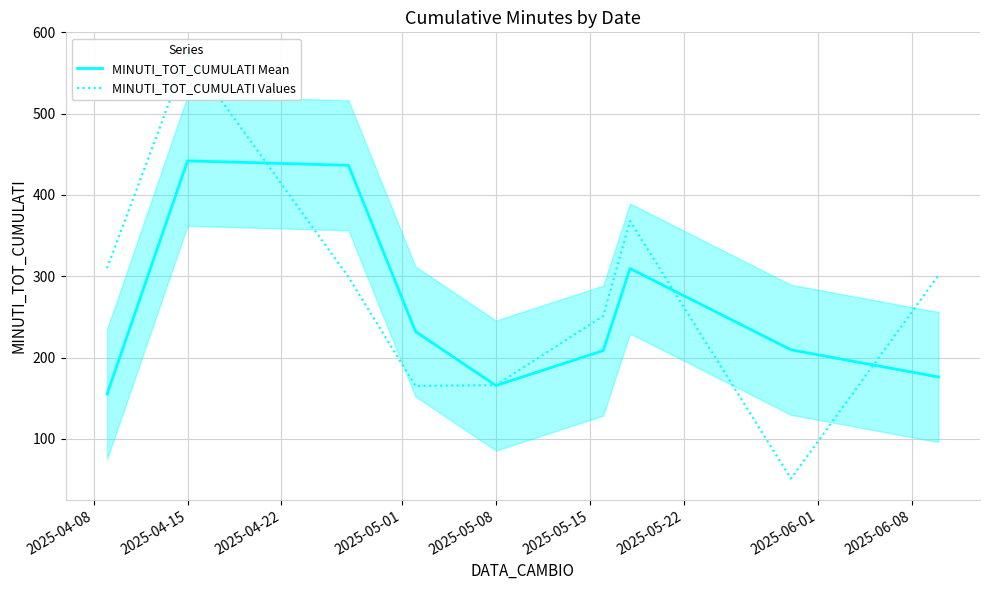

The MINUTI_TOT_CUMULATI Mean series shows 115.5 at 2025-04-15. True or false?

False